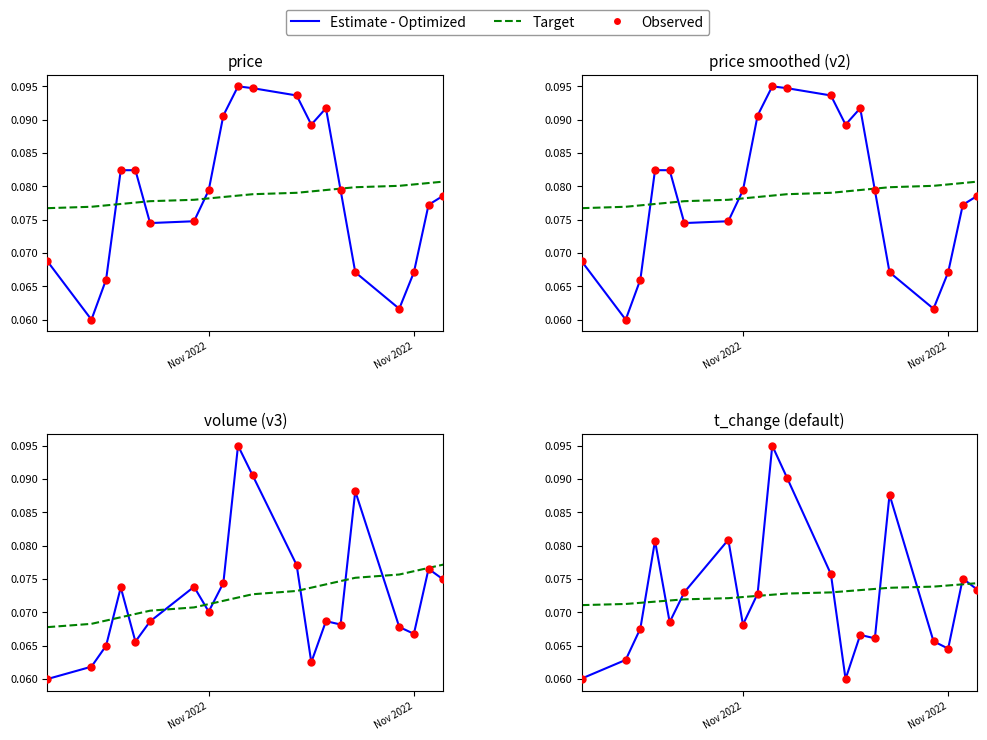

At how many categories does at least one series exceed 0?

20